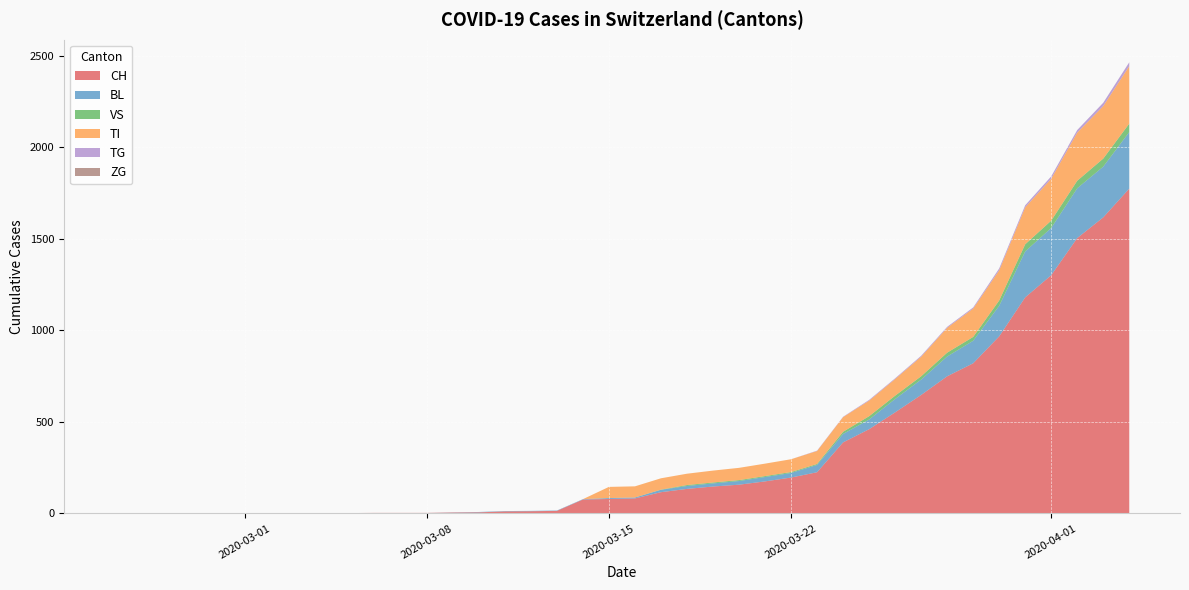

Reading left to right, extract all data points from this chart.

CH: 0	0	0	0	0	0	0	0	0	2	3	3	3	5	6	11	12	14	76	79	82	116	134	147	157	175	196	225	388	460	552	647	749	820	967	1180	1301	1504	1617	1774
BL: 0	0	0	0	0	0	0	0	0	0	0	0	0	1	2	2	2	2	2	5	5	13	16	17	20	24	25	40	46	53	73	84	108	123	167	251	258	272	277	309
VS: 0	0	0	0	0	0	0	0	0	0	0	0	0	0	0	0	0	0	0	0	0	1	5	5	5	5	5	5	12	18	18	18	21	21	29	39	40	41	44	46
TI: 0	0	0	0	0	0	0	0	0	0	0	0	0	0	0	0	0	0	0	61	61	62	62	65	67	68	70	71	80	85	91	107	136	155	165	202	229	263	287	314
TG: 0	0	0	0	0	0	0	0	0	0	0	0	0	0	0	0	0	0	0	0	0	0	0	0	0	0	0	2	2	4	4	5	5	6	10	11	13	14	18	21
ZG: 0	0	0	0	0	0	0	0	0	0	0	0	0	0	0	0	0	0	0	0	0	0	0	0	0	0	0	0	0	0	0	0	0	0	0	0	0	0	0	0